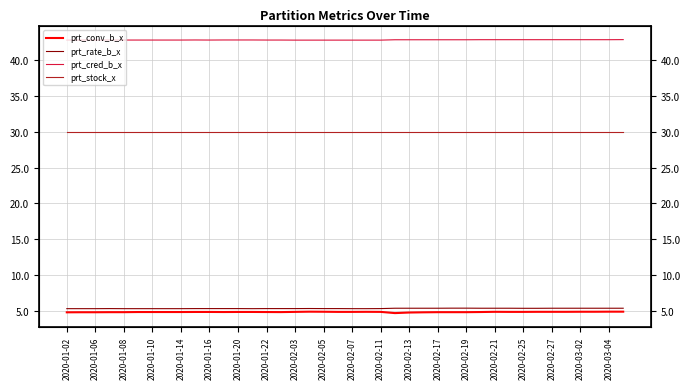

True or false: prt_cred_b_x and prt_conv_b_x cross at least once.

False